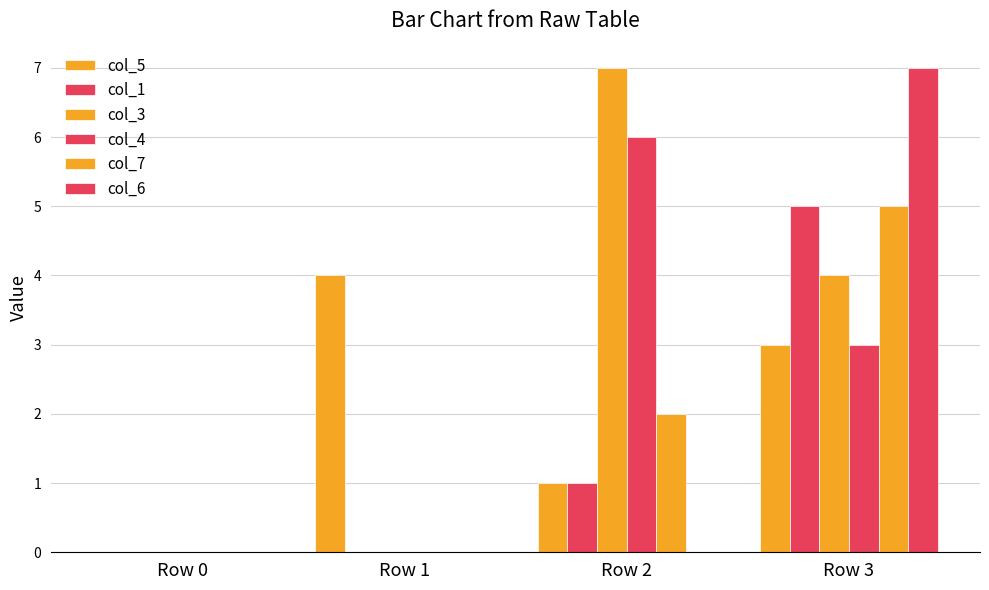

Which series has the largest total across all categories?

col_3